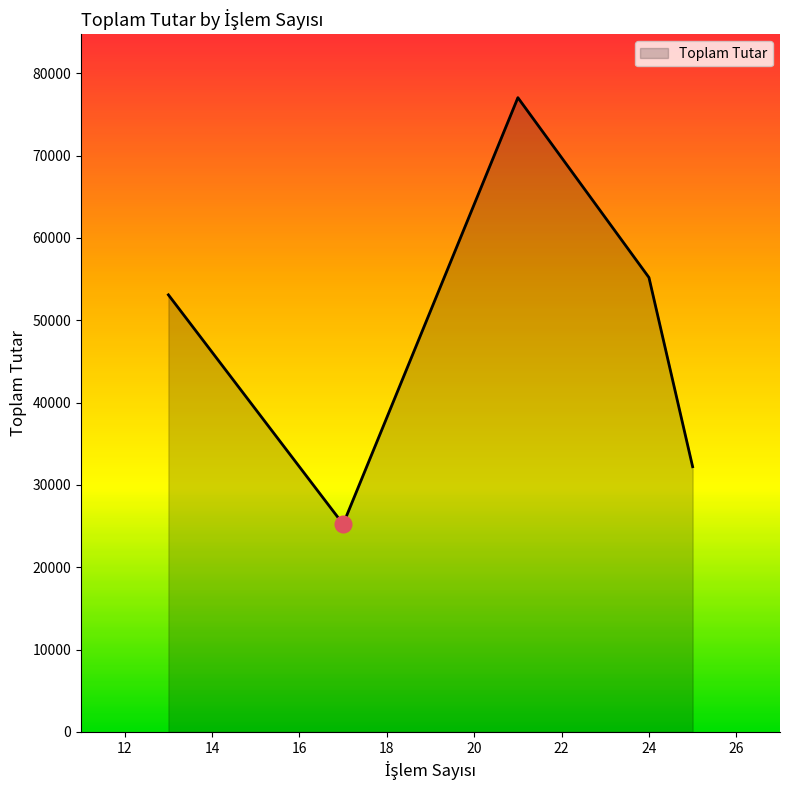

How many interior local valleys (lower than both neighbors) does the data have?

1